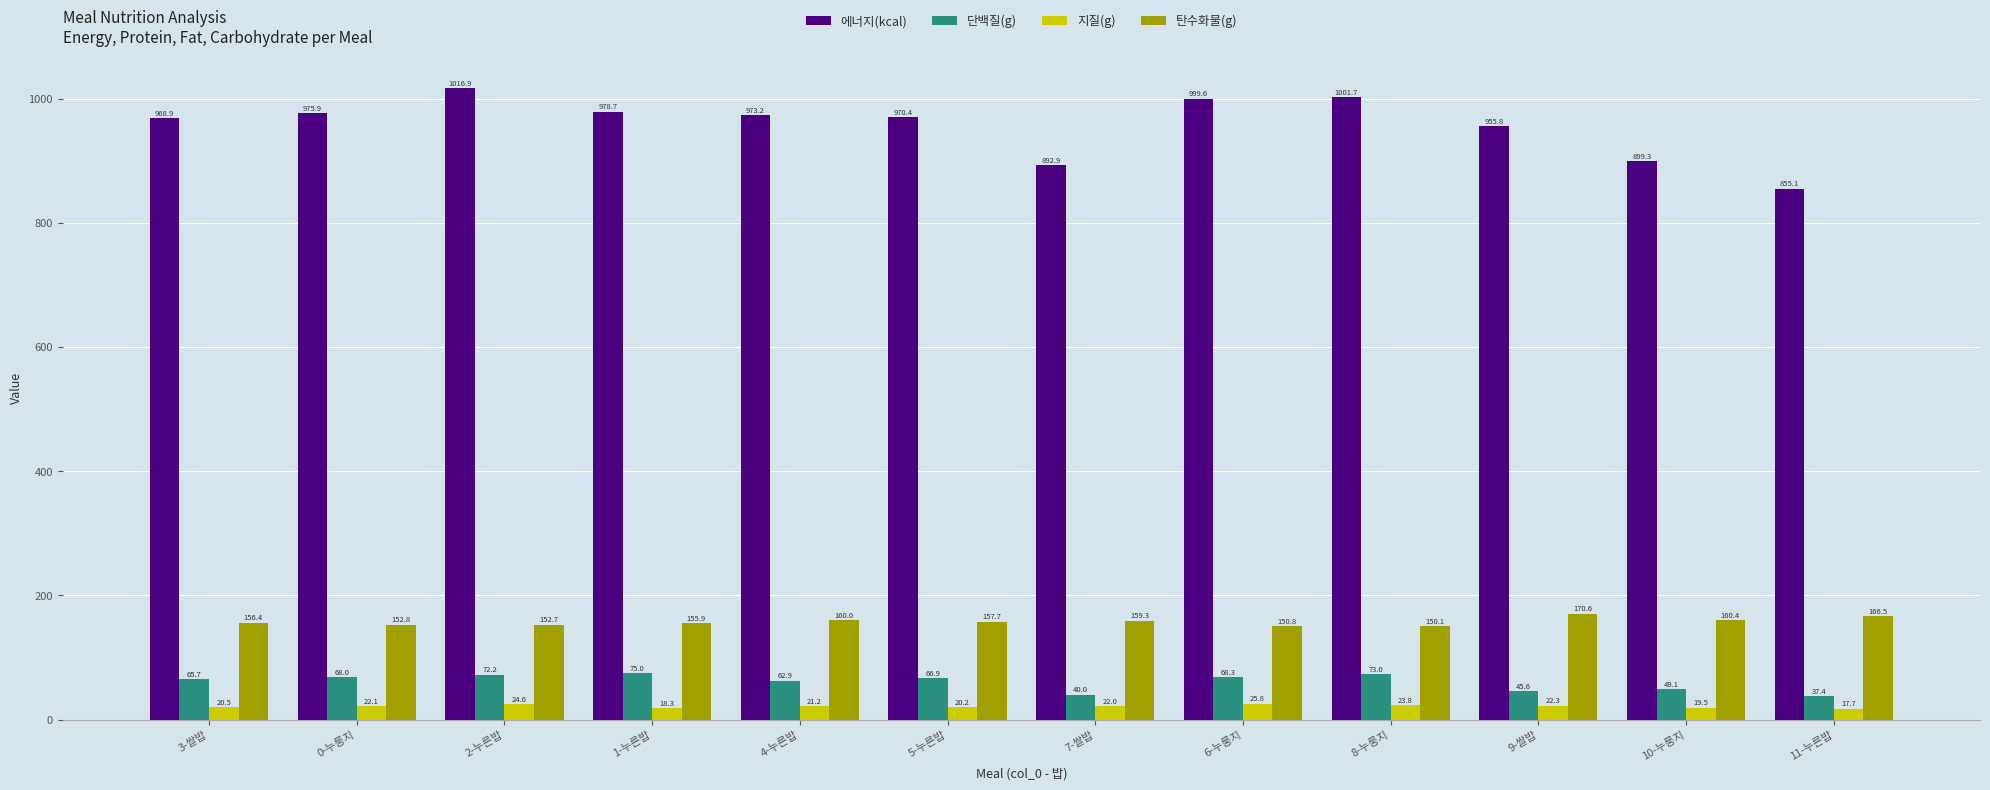

What is the total value across all series at 2-누른밥?

1266.4